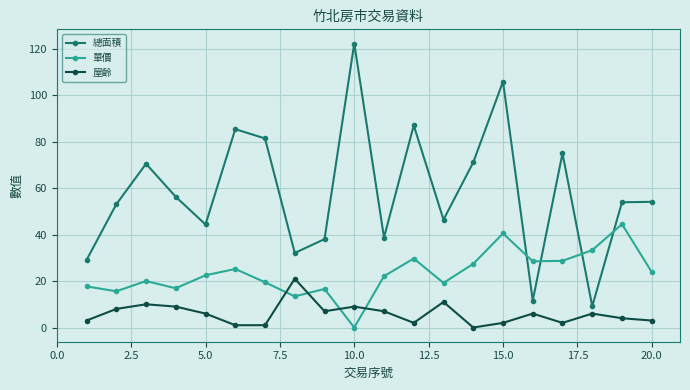

In 單價, how many points are higher than both neighbors (excluding endpoints)?

6